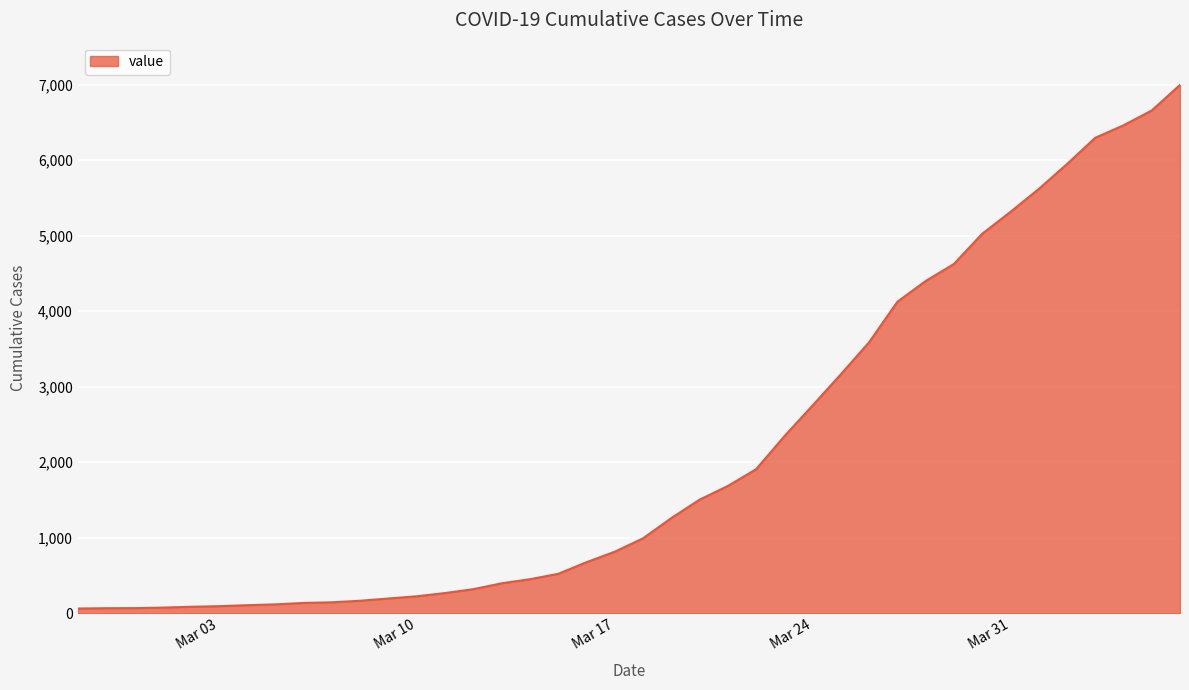

What is the difference between the maximum and minimum values?

6931